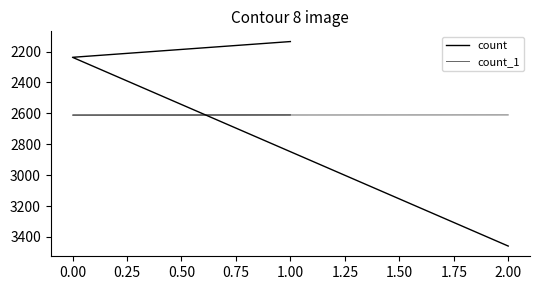

What is the sum of all count_1 values?

7831